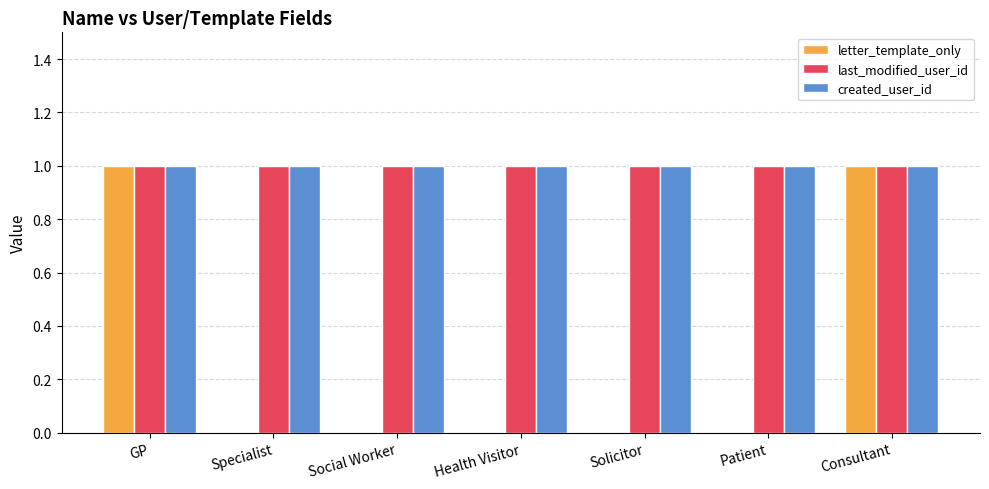

The last_modified_user_id series shows 1 at GP. True or false?

True